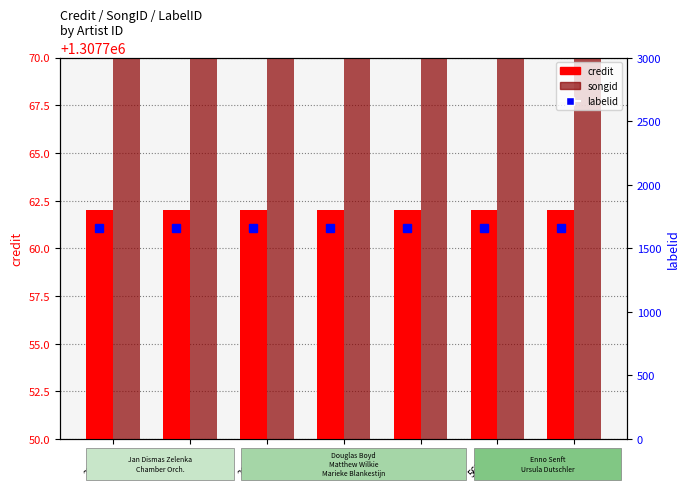

True or false: songid has a value of 1371106 at 270838.

True